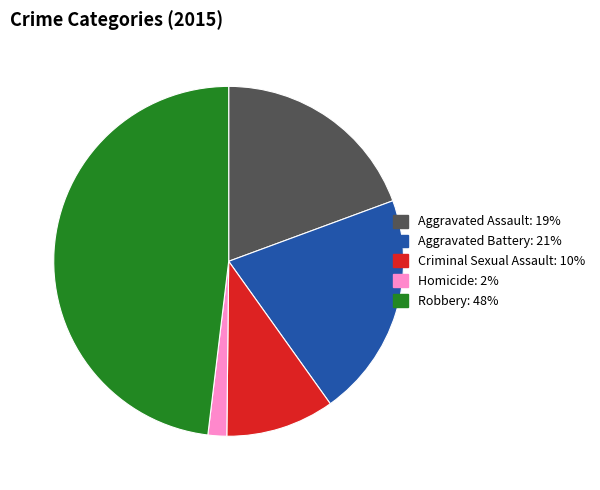

Is there any slice that represents more than half of the pie?

No